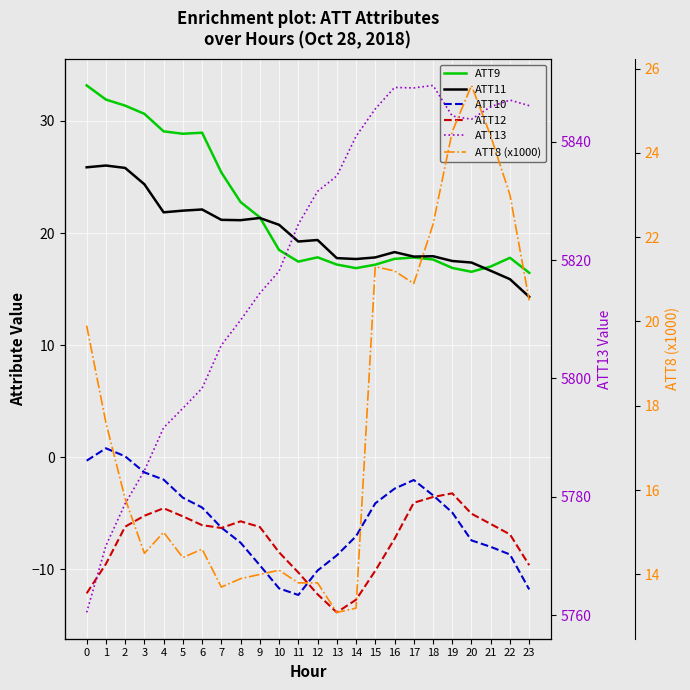

At which category is the sum across all series the highest?

18